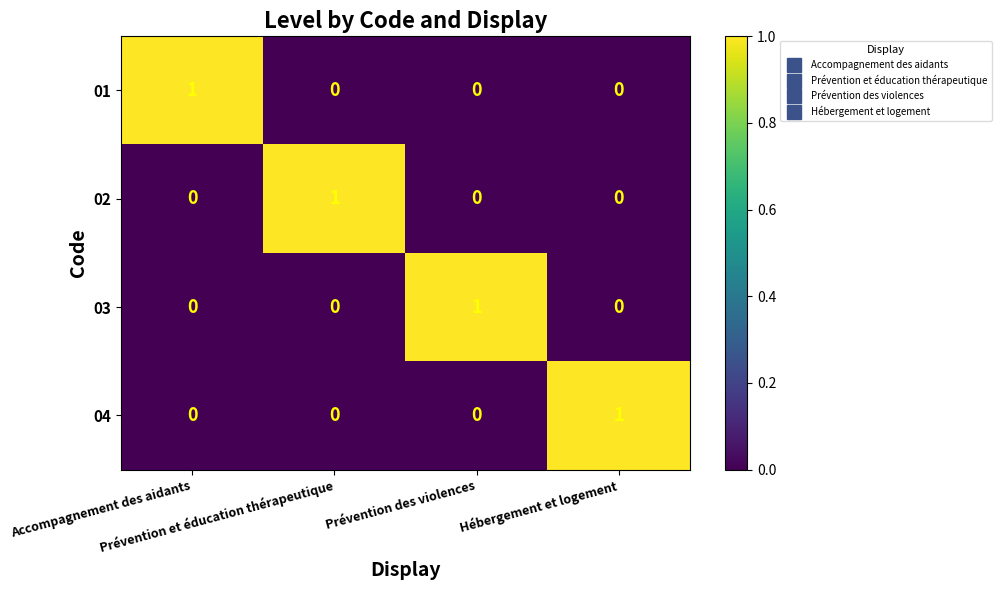

At how many categories does at least one series exceed 0?

4